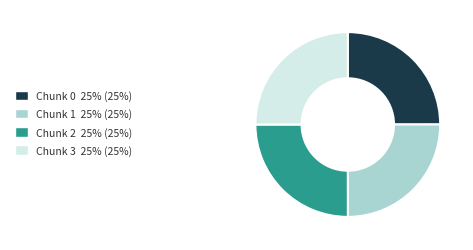

Is Chunk 0 25% (25%) the majority of the pie?

No